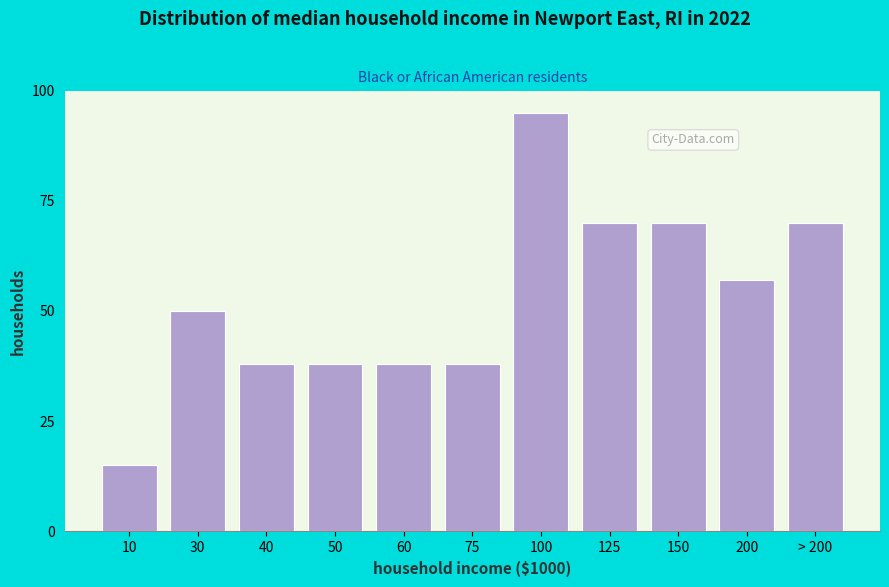

Reading left to right, extract all data points from this chart.

10=15	30=50	40=38	50=38	60=38	75=38	100=95	125=70	150=70	200=57	> 200=70